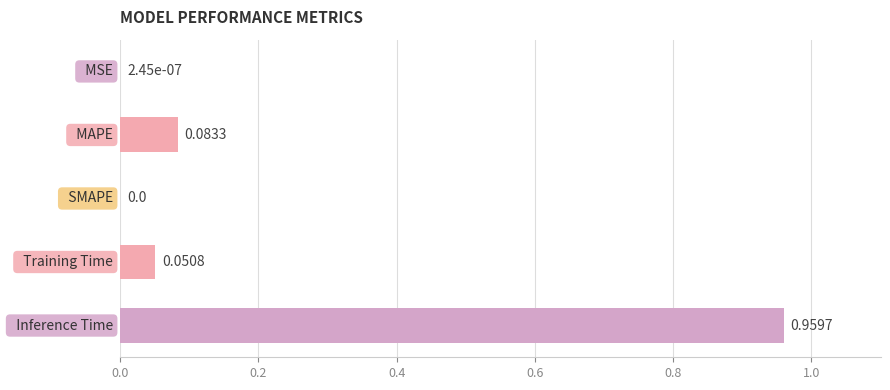

What is the sum of all values?

1.1